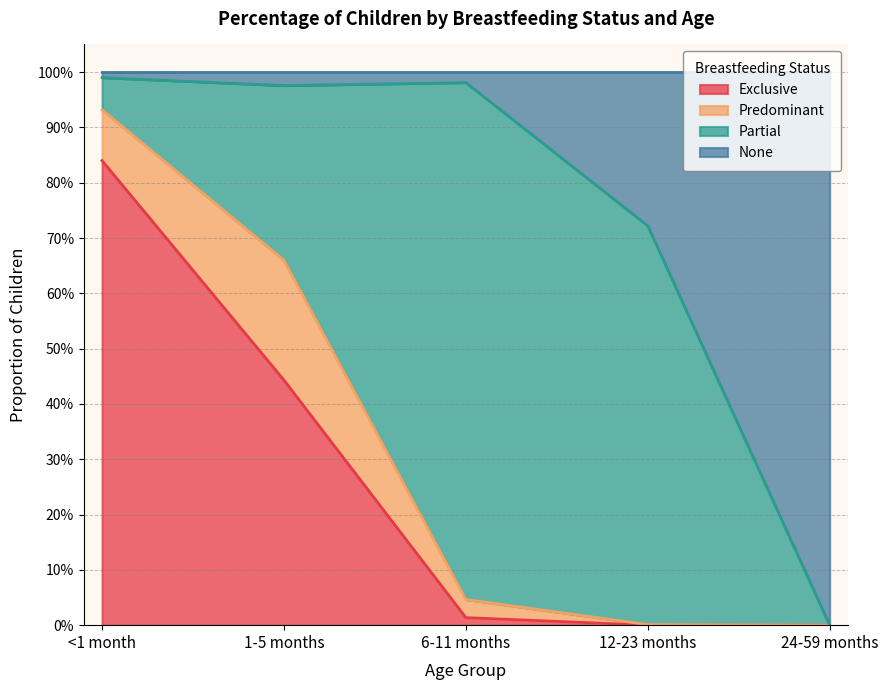

Count the number of categories in the chart.

5